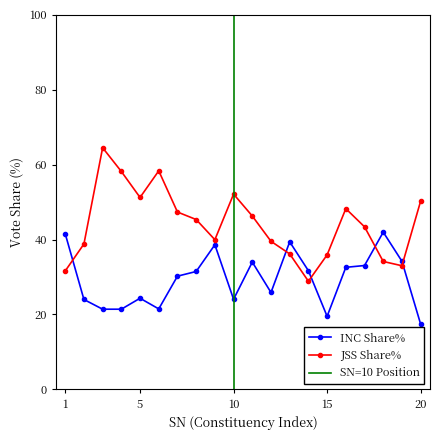

What is the maximum value for INC Share%?

42.0